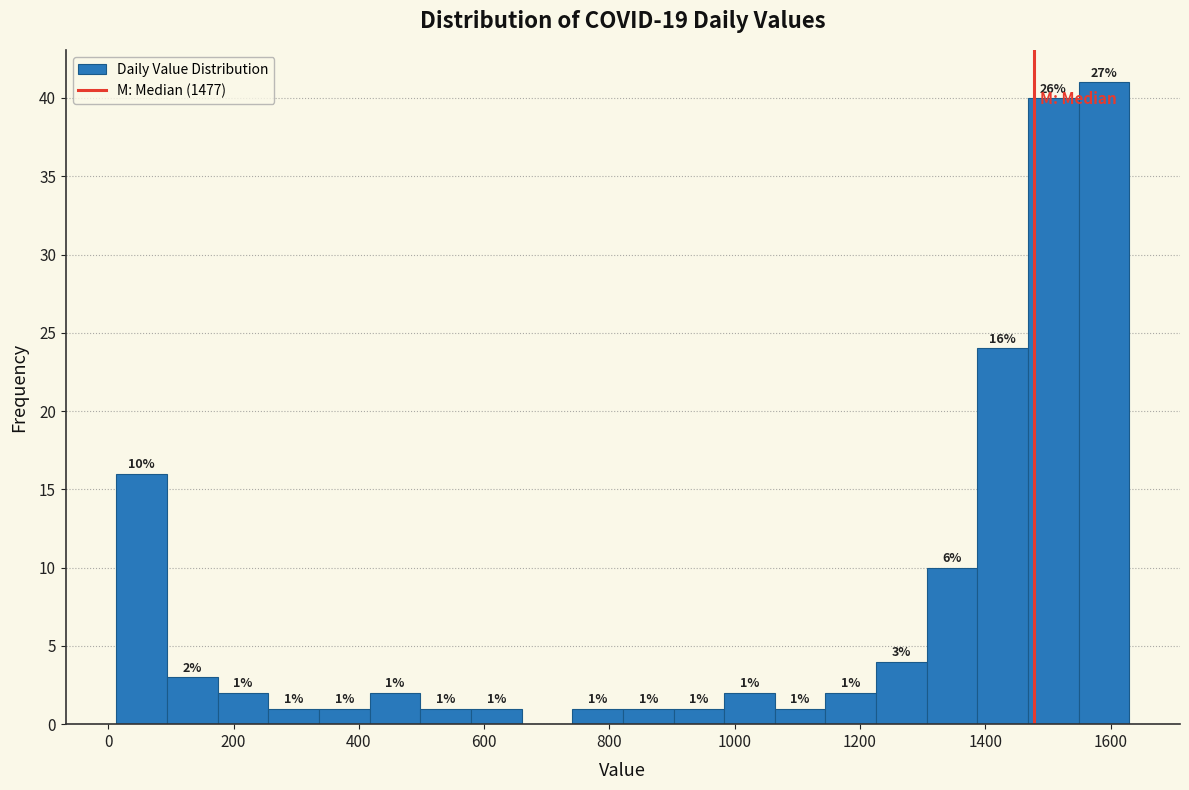

Over which range of the x-axis is the bar tallest?

1540 to 1640